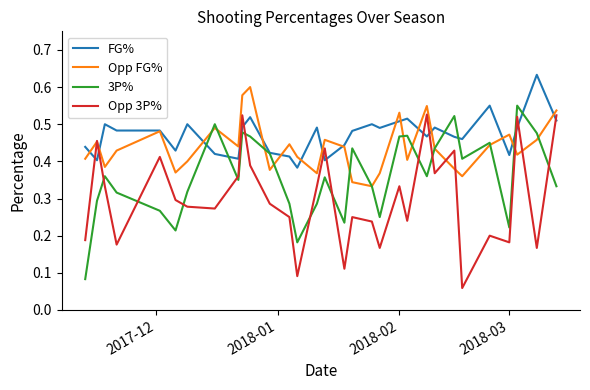

Which series ends up on top after the final intersection of Opp 3P% and 3P%?

Opp 3P%